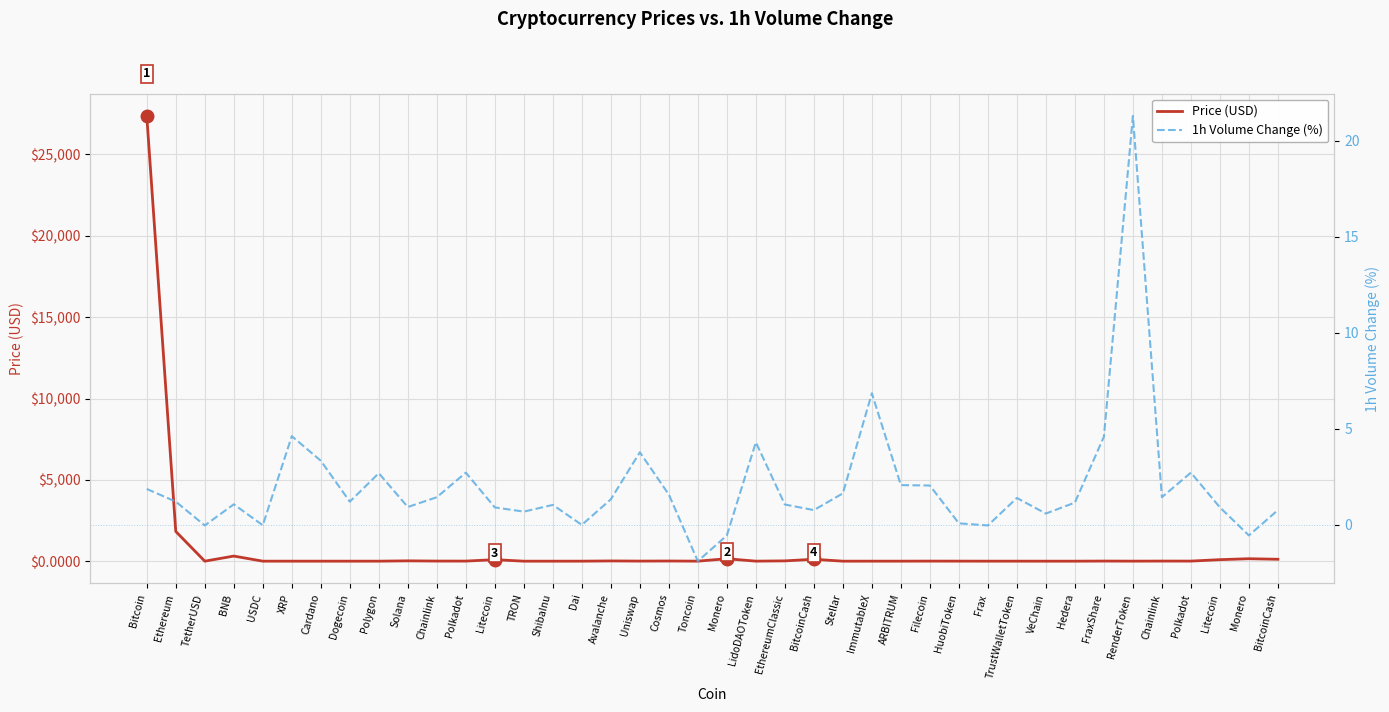

The value of 1h Volume Change (%) at Litecoin is 0.9. True or false?

True